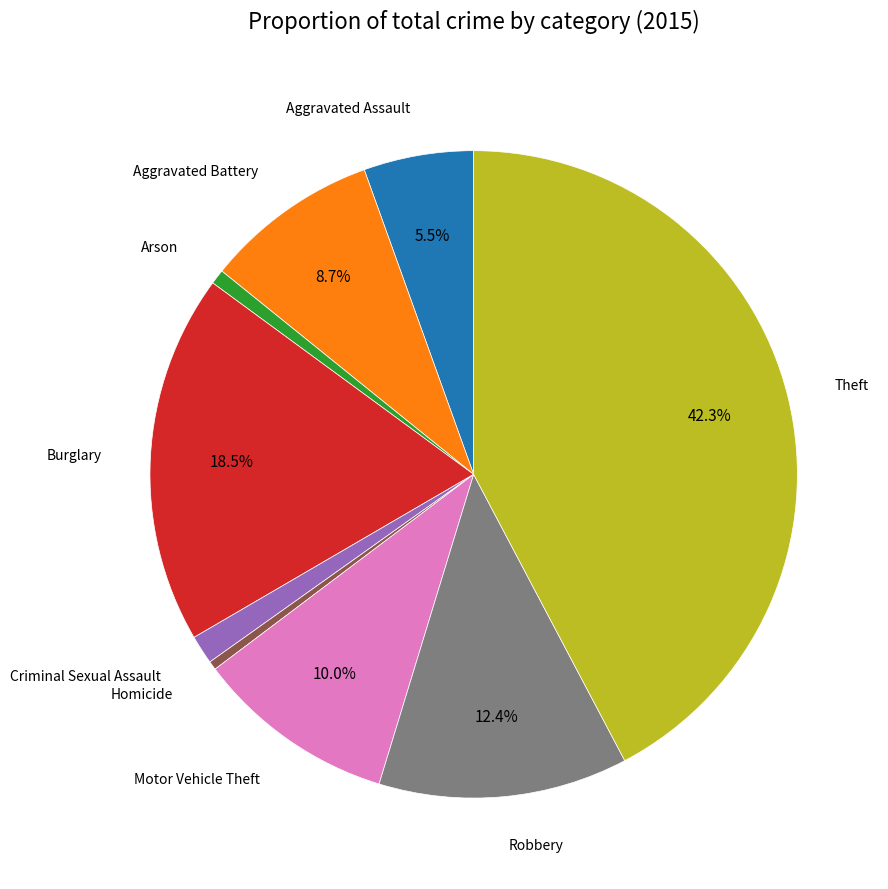

Is there a majority slice in this chart?

No